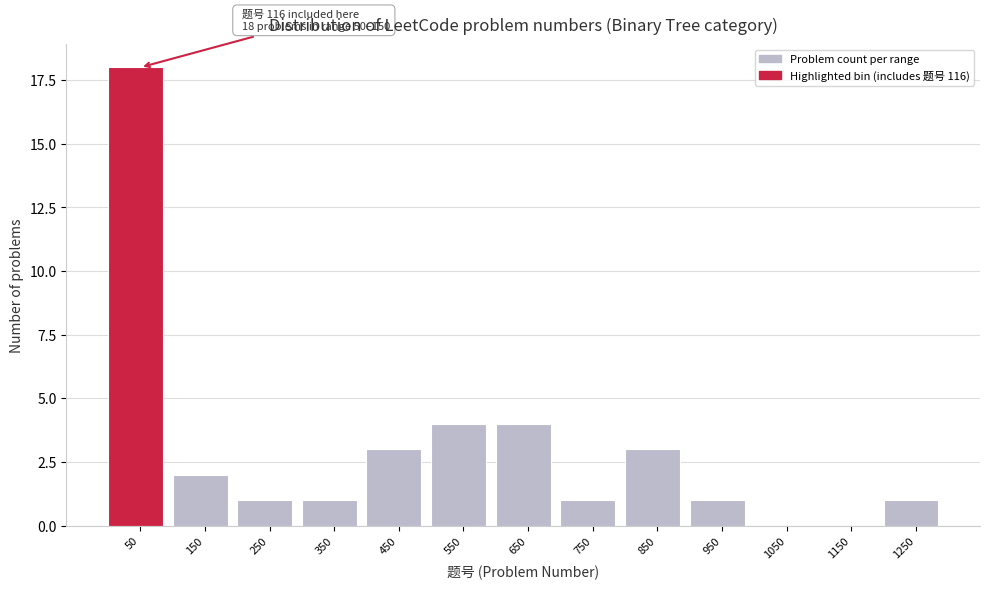

Reading left to right, list all the values displayed in this chart.

50=18	150=2	250=1	350=1	450=3	550=4	650=4	750=1	850=3	950=1	1050=0	1150=0	1250=1